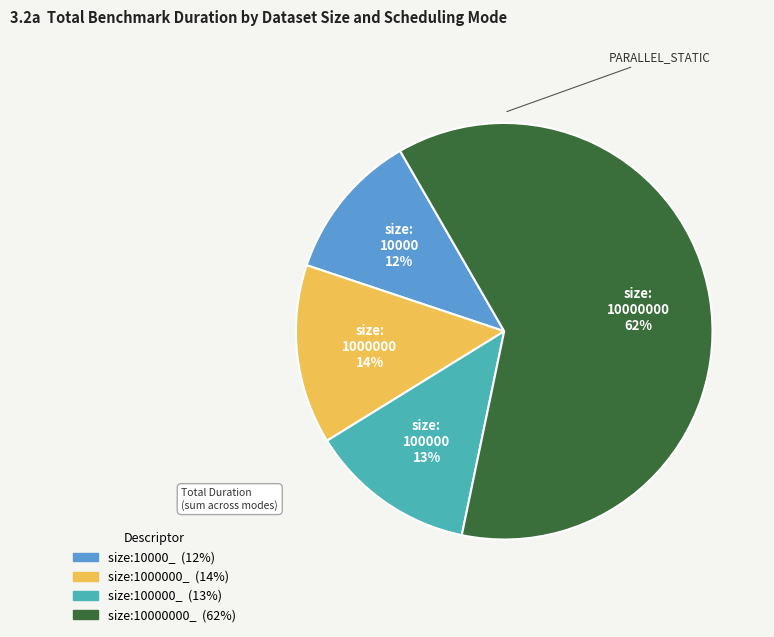

How many segments does this pie chart have?

4